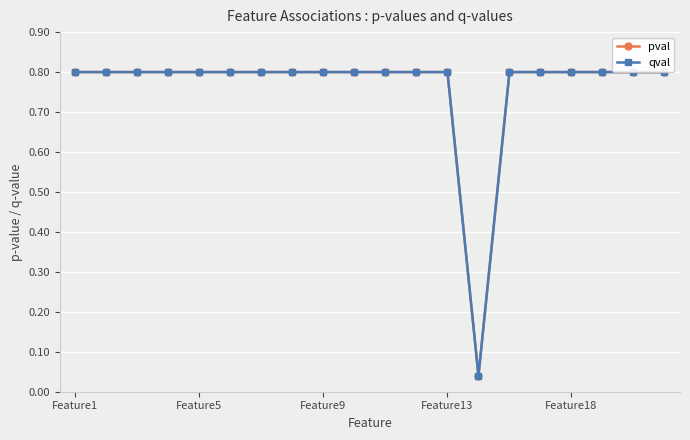

Is the value of pval at 12 greater than the value of qval at Feature5?

No